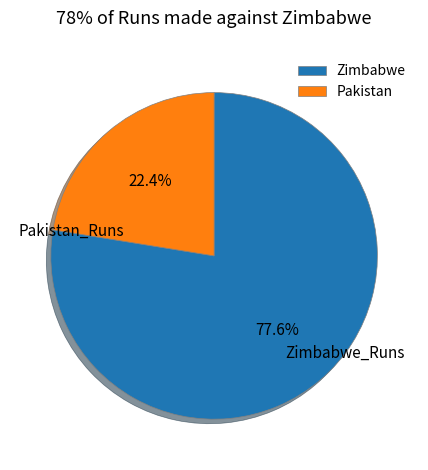

Does any single category account for the majority?

Yes